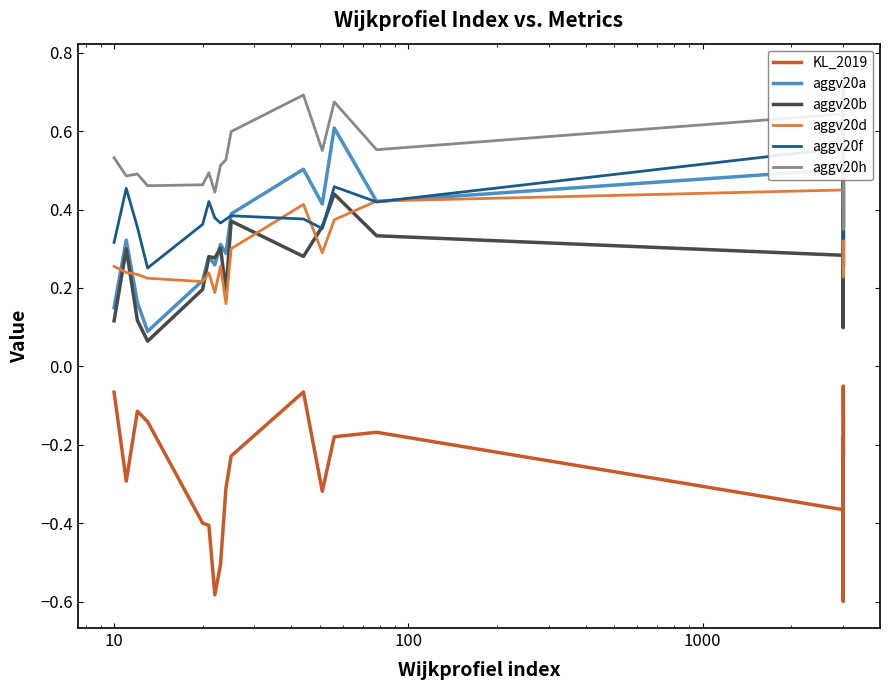

True or false: KL_2019 and aggv20a cross at least once.

False